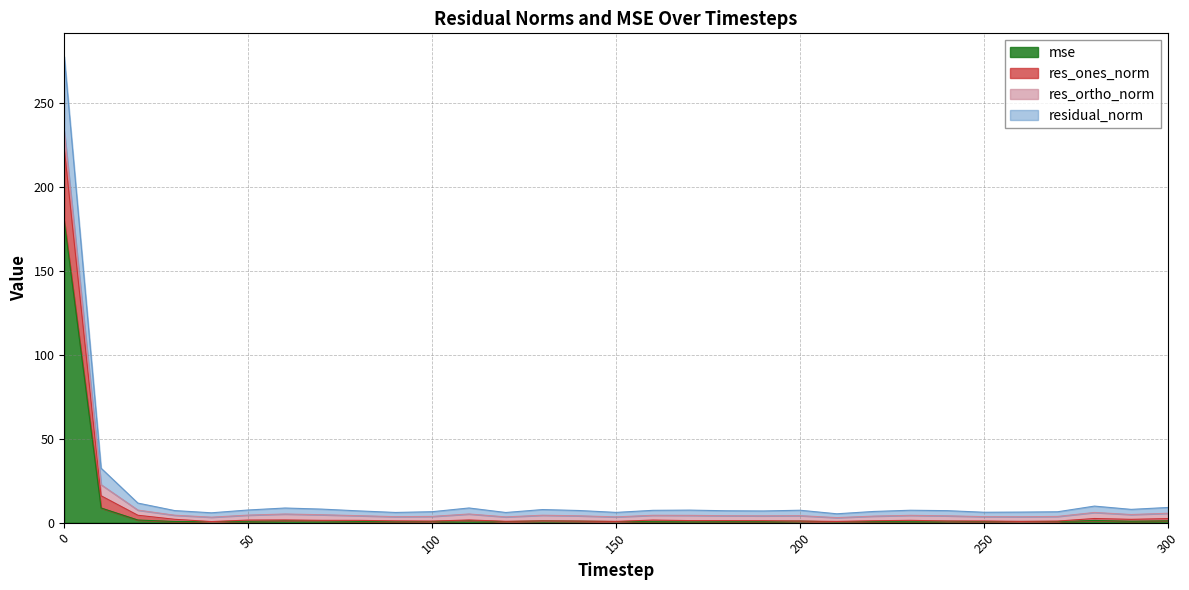

Which series changed the most between 60 and 290?

res_ones_norm